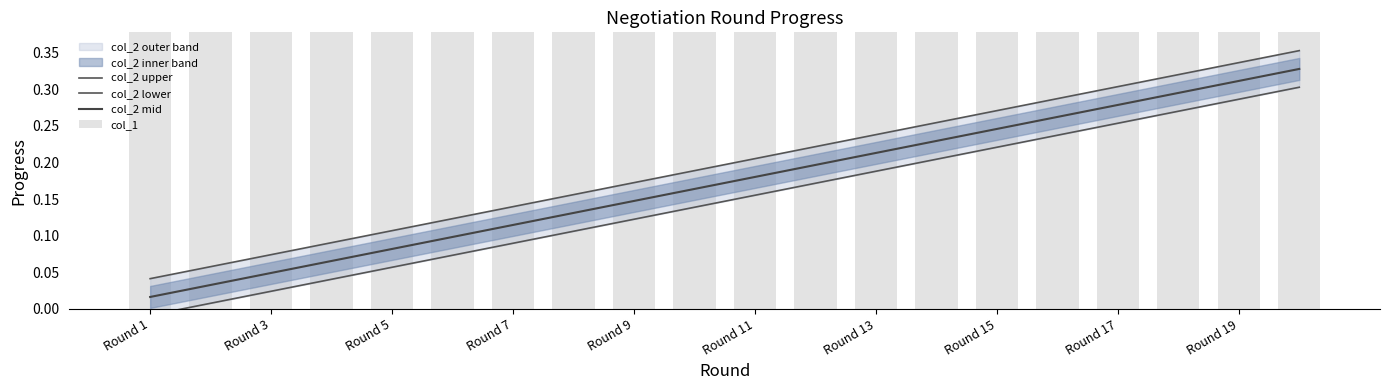

What is the total value across all series at Round 15?

0.9